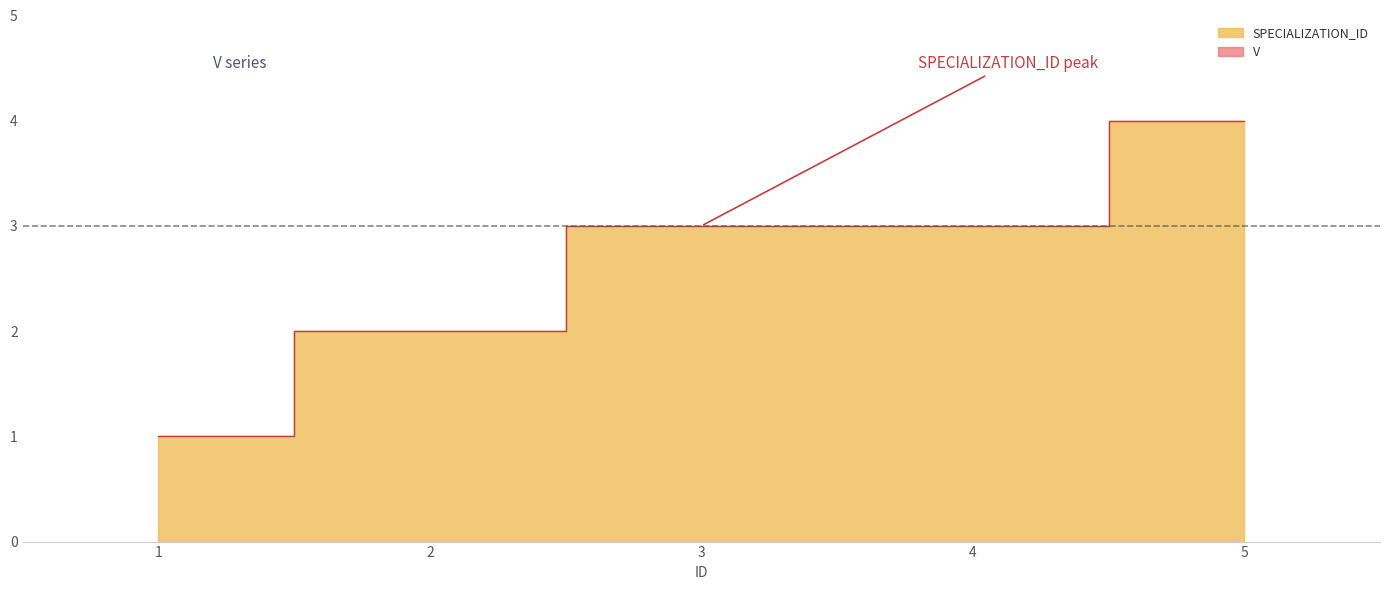

Between 5 and 1, which is larger?

5